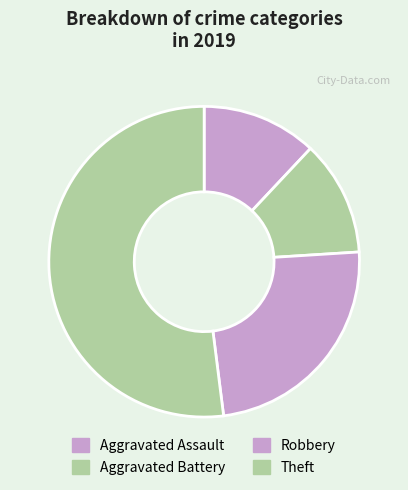

How many segments does this pie chart have?

4